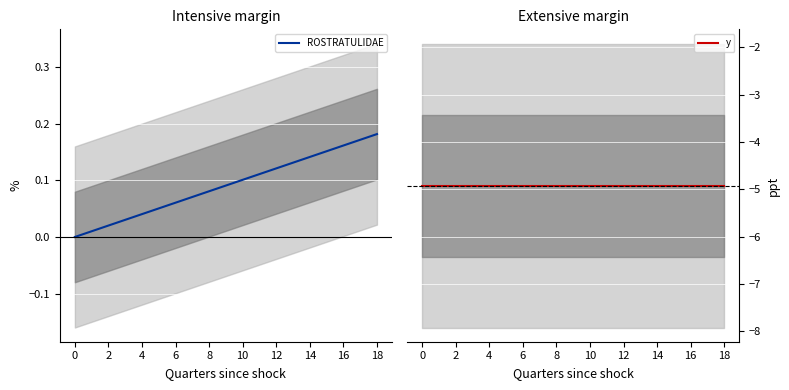

The ROSTRATULIDAE series shows 0.1 at 10. True or false?

True